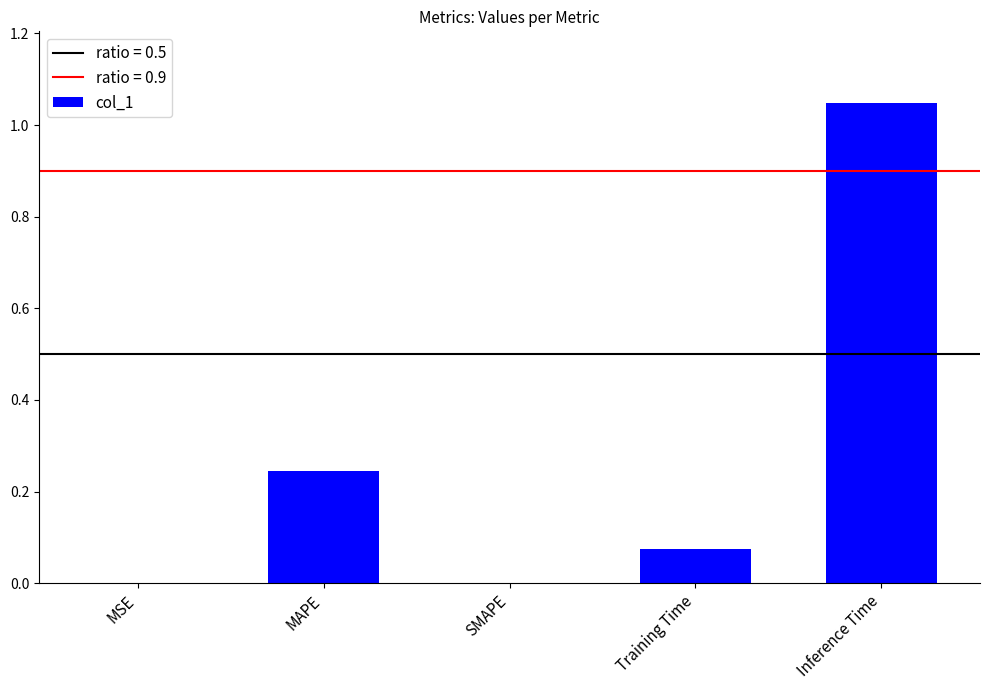

Are the bars grouped side by side (vs. stacked)?

No